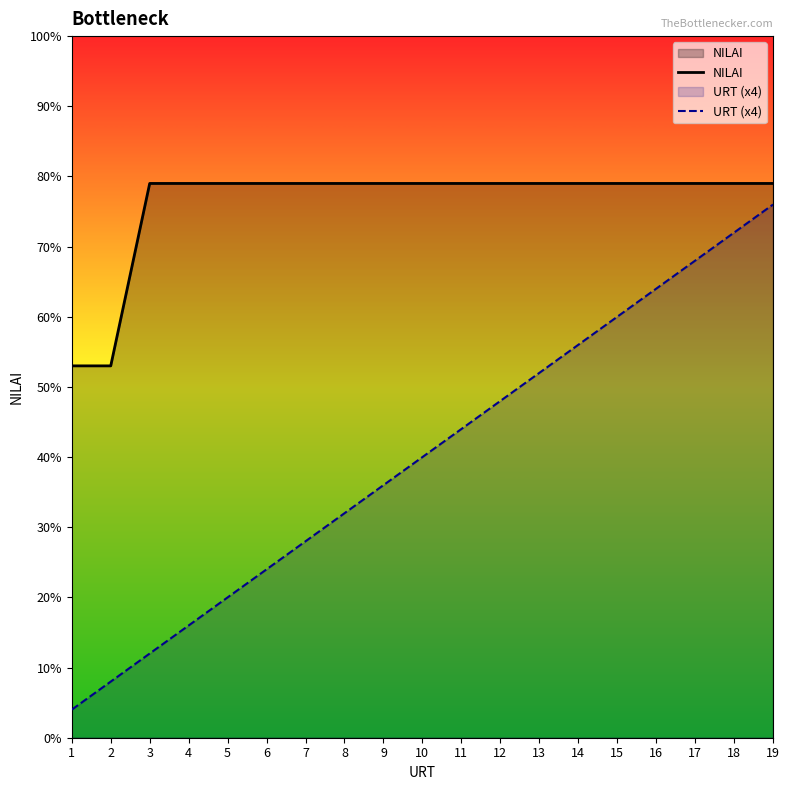

Reading left to right, what are all the values shown in this chart?

NILAI: 53	53	79	79	79	79	79	79	79	79	79	79	79	79	79	79	79	79	79
URT (x4): 4	8	12	16	20	24	28	32	36	40	44	48	52	56	60	64	68	72	76